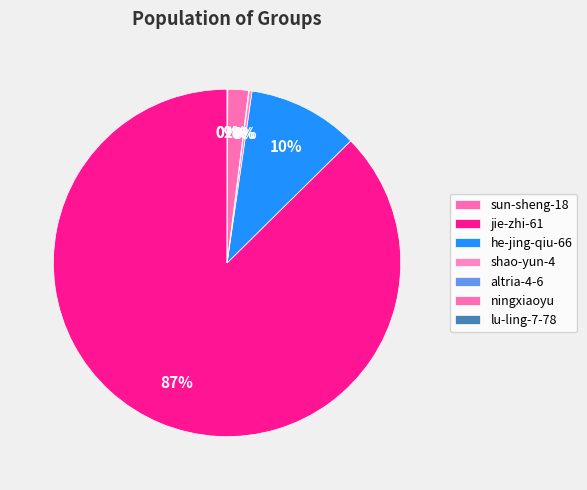

Do shao-yun-4 and ningxiaoyu together represent more than half of the pie?

No